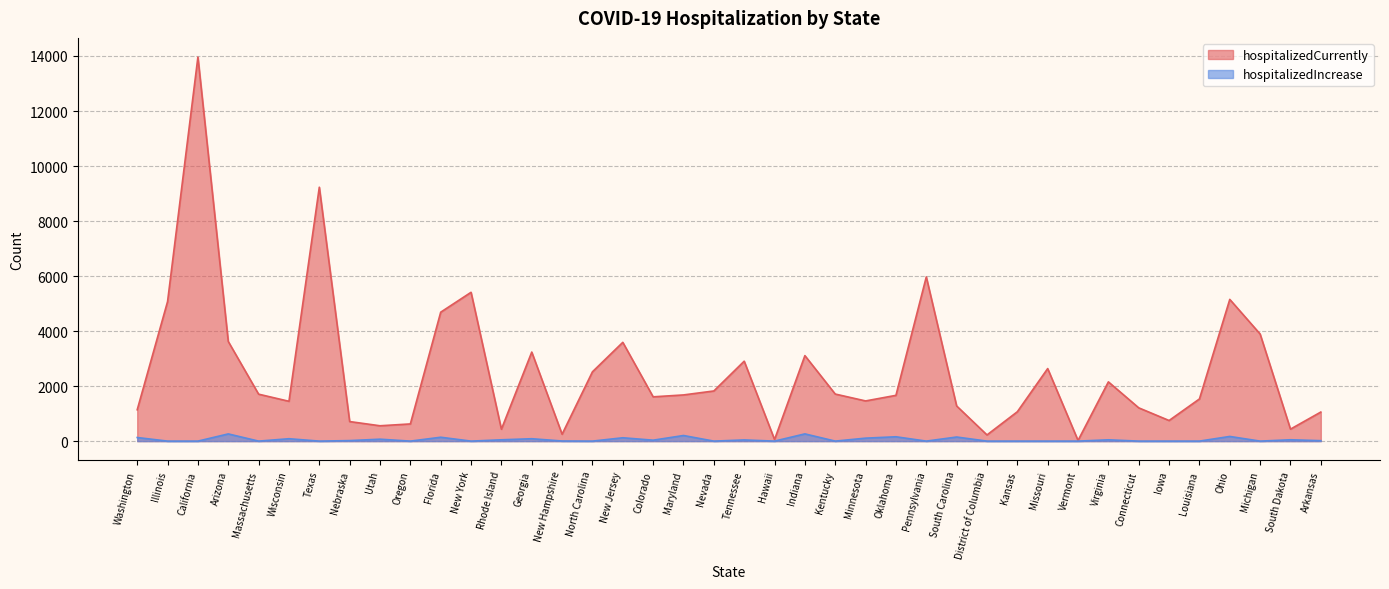

At how many categories does at least one series exceed 7223?

2